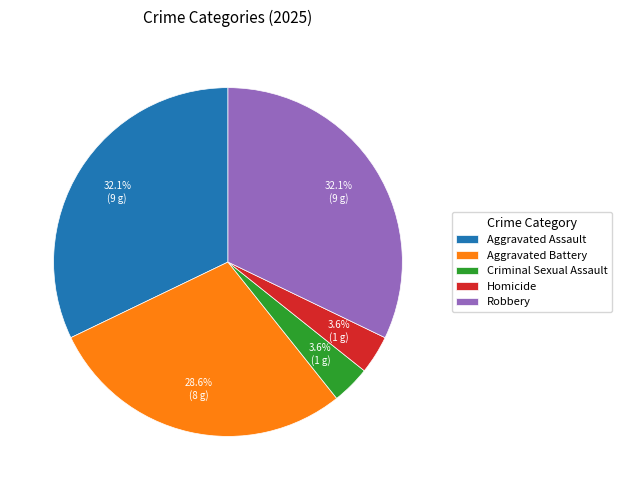

Is it true that Robbery is 32% of the pie?

True